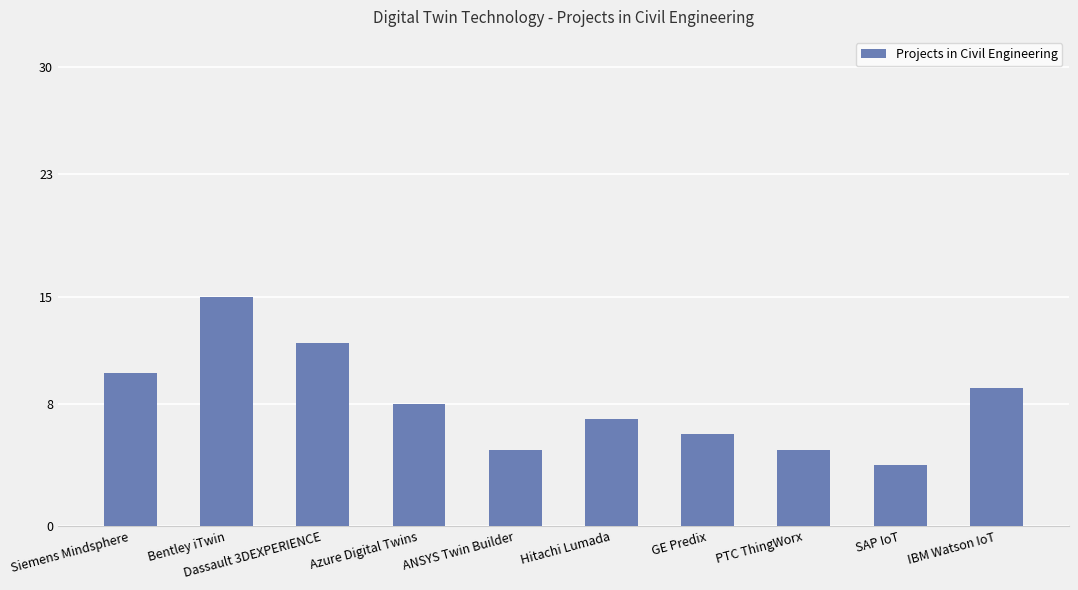

What is the value of the 10th bar from the left?

9